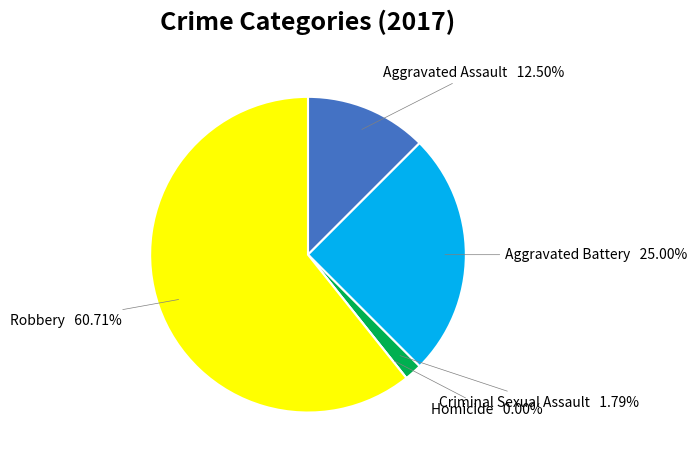

How many slices are in this pie chart?

5